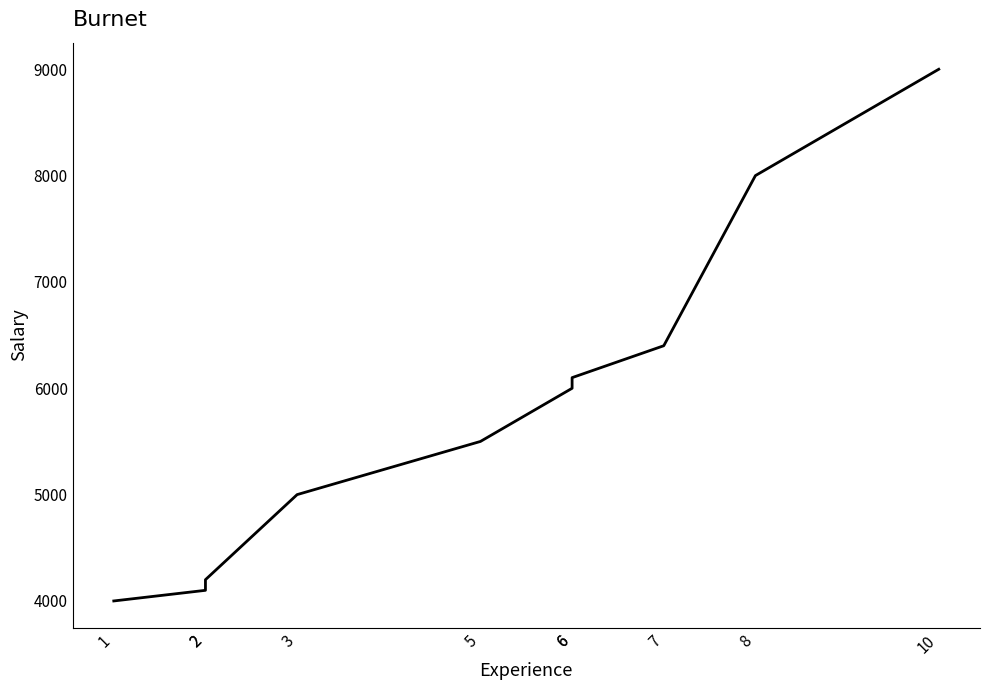

How many lines are shown in the chart?

1